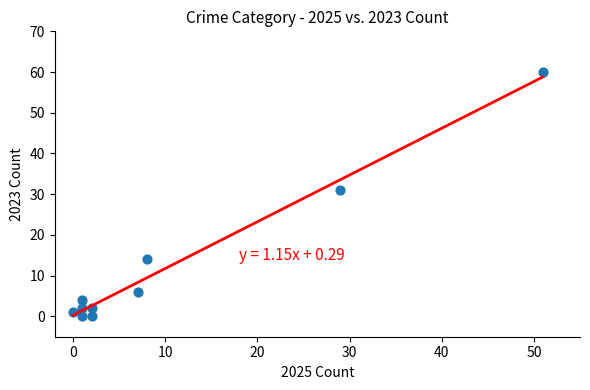

What is the average X value?

10